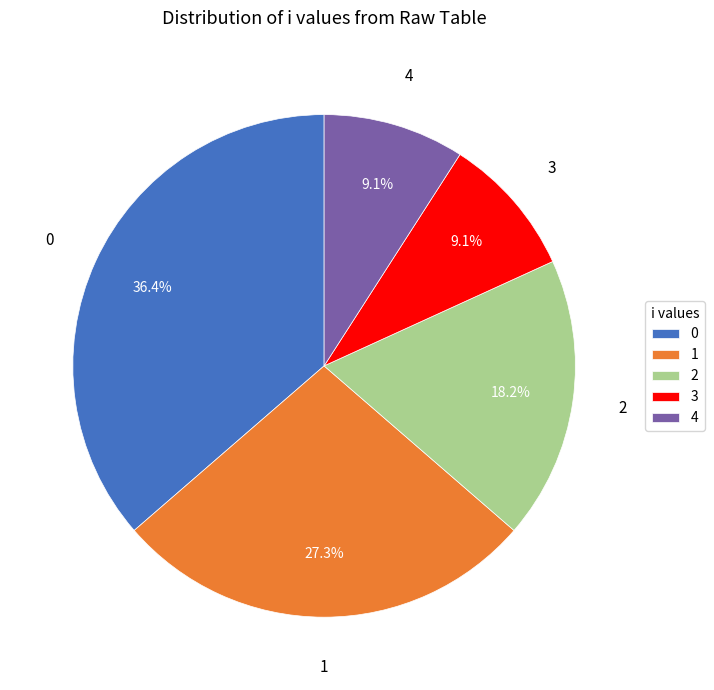

What percentage is the 3 slice, to the nearest percent?

9%